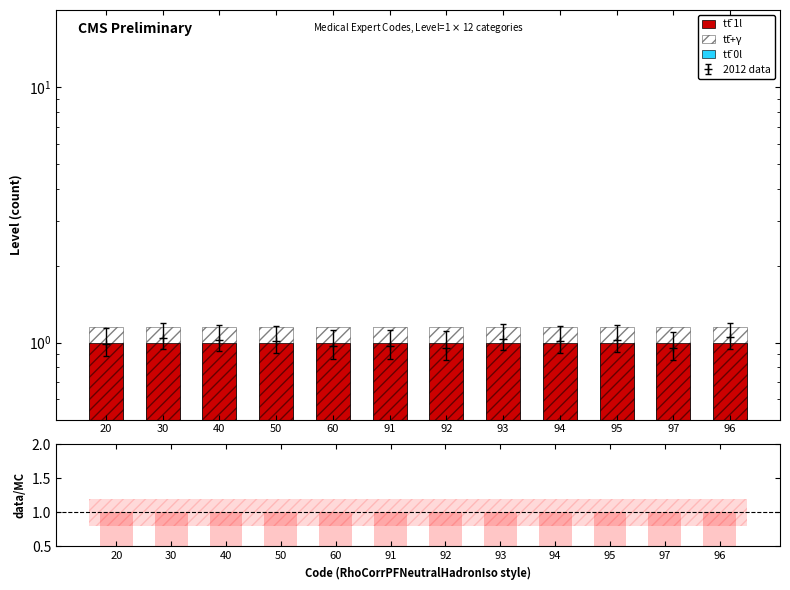

Which category has the highest value in the tt̄ 1l series?

20